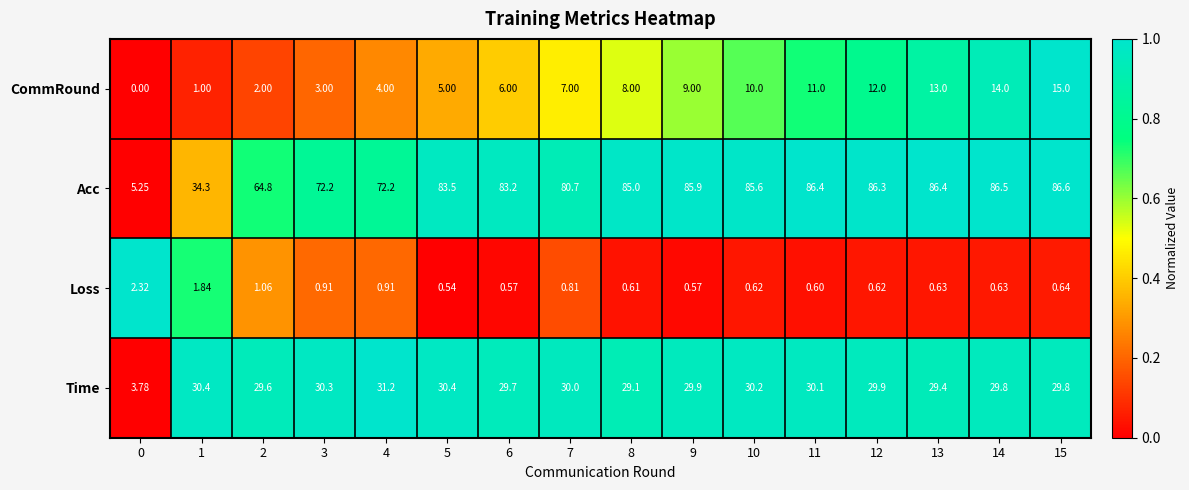

Rank the series at 8 from highest to lowest value.

Acc, Time, CommRound, Loss